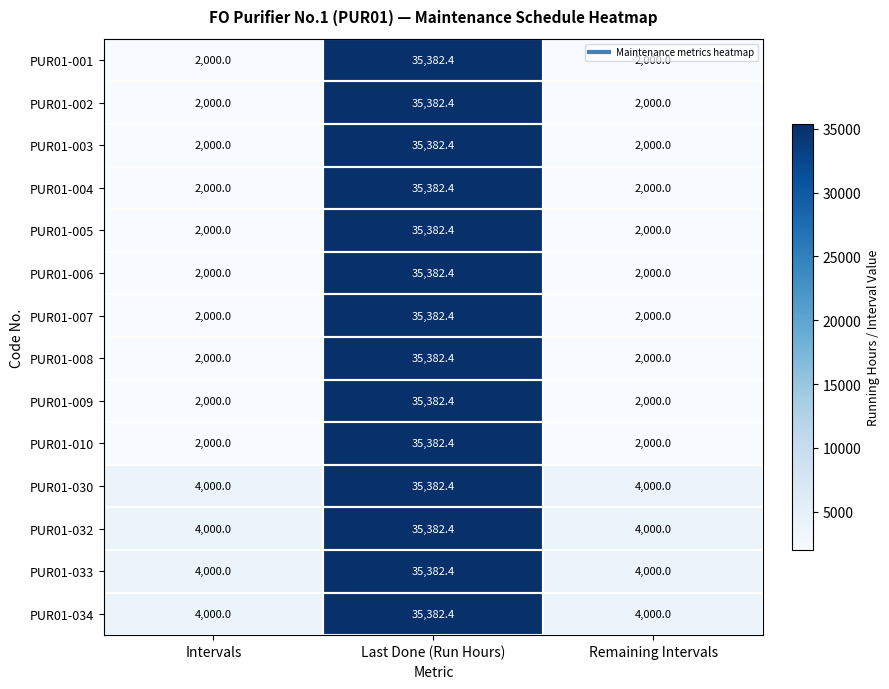

Is the value of PUR01-002 at Remaining Intervals greater than the value of PUR01-033 at Intervals?

No